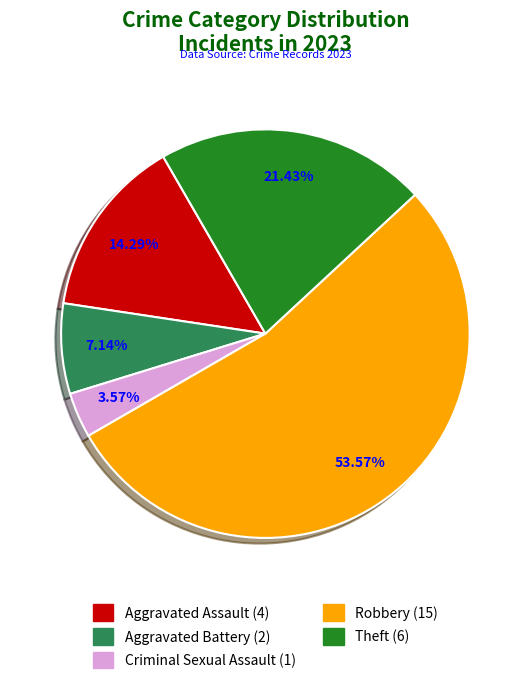

Combined, do Robbery and Aggravated Assault account for over 50%?

Yes